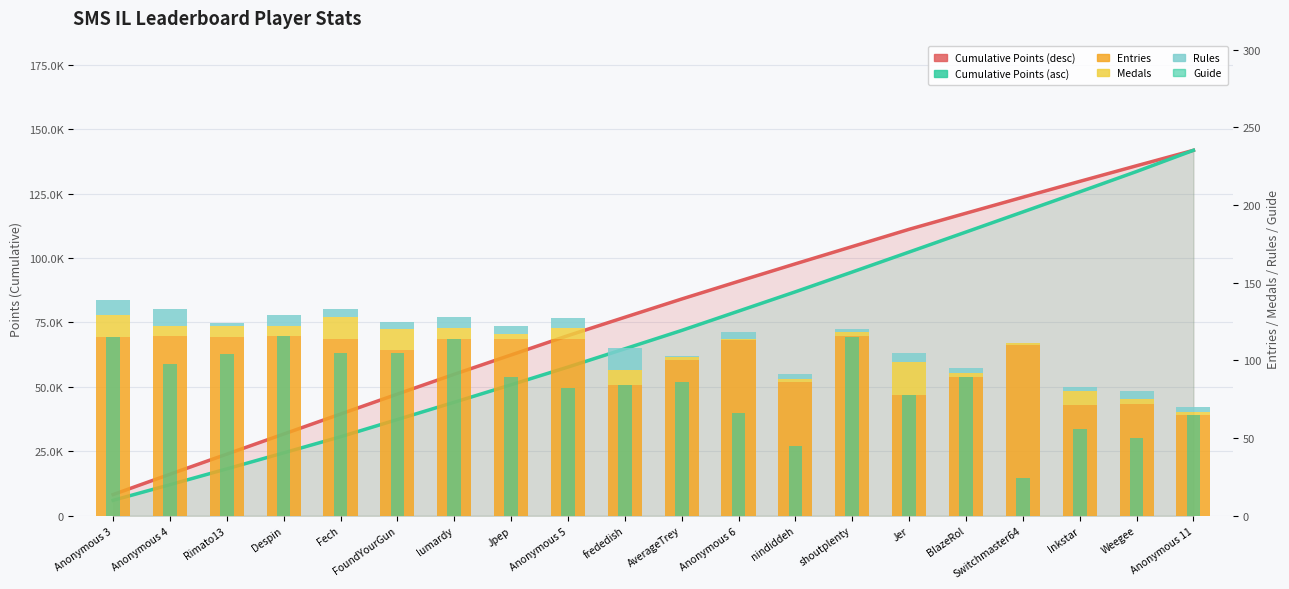

Is the value of Entries at BlazeRol greater than the value of Rules at shoutplenty?

Yes